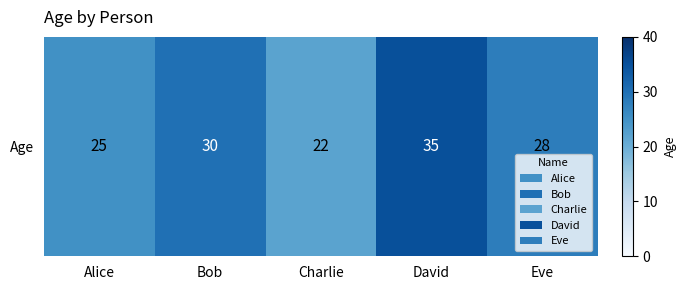

True or false: the data shows 30 at Bob.

True